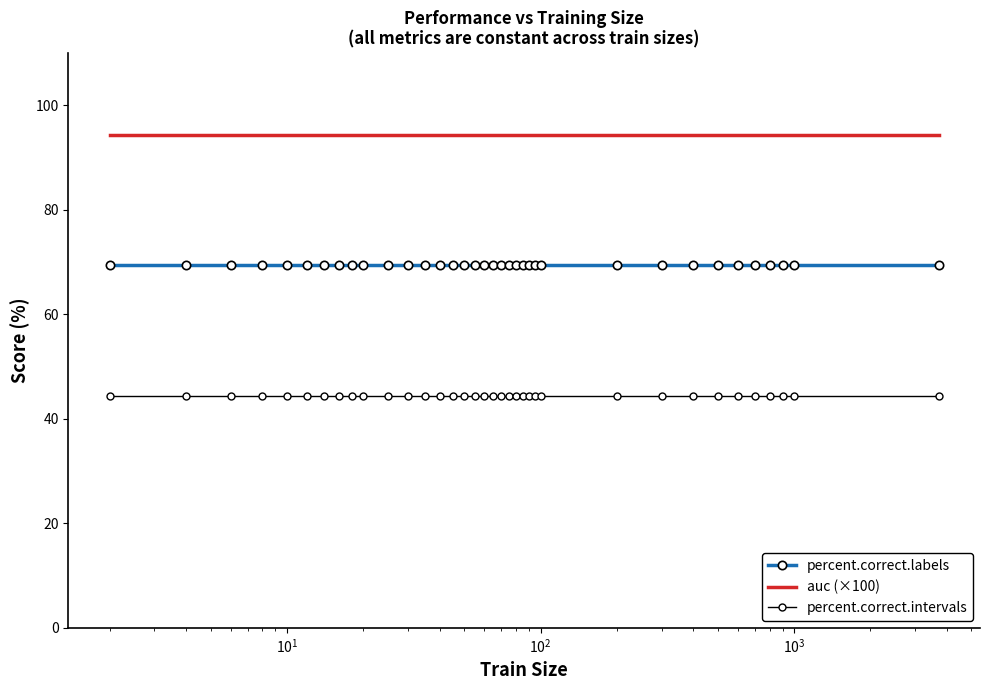

True or false: percent.correct.labels and percent.correct.intervals intersect in this chart.

False